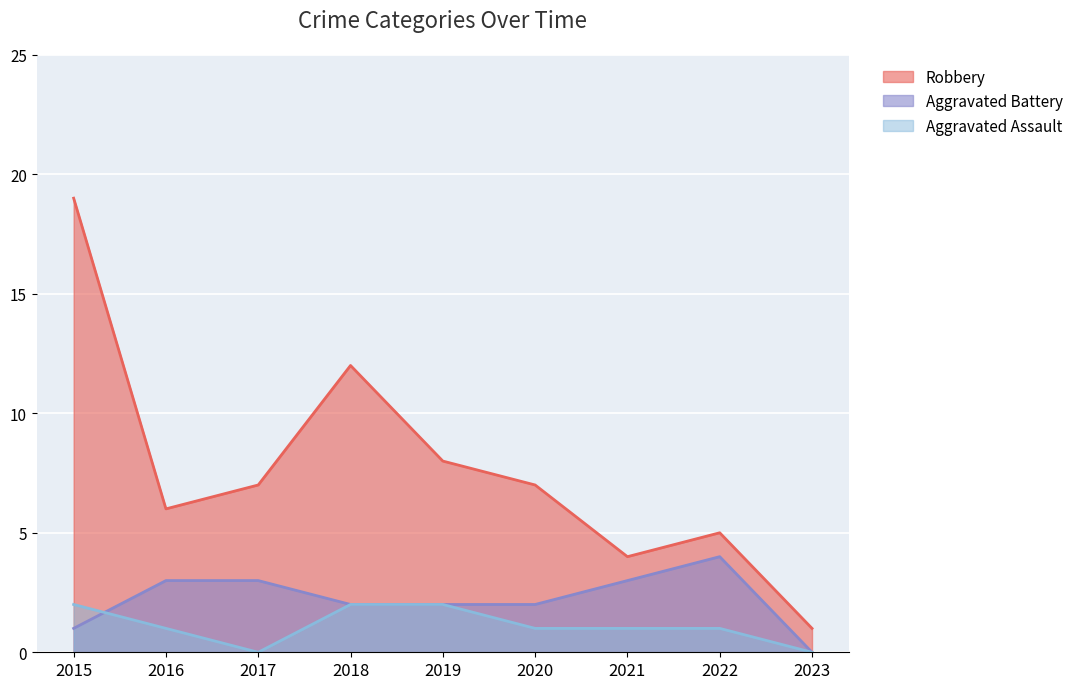

The Aggravated Assault series shows 2 at 2015. True or false?

True